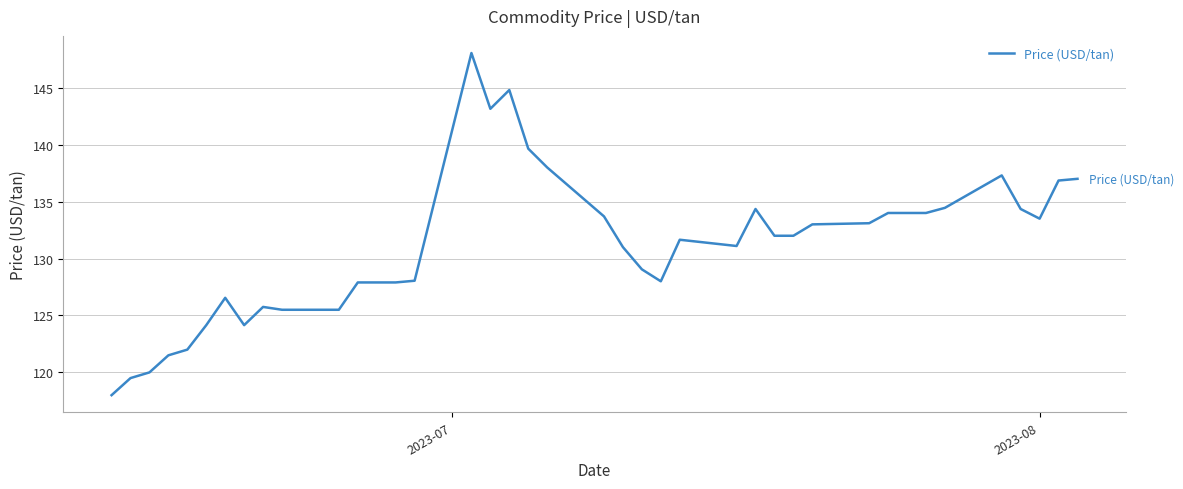

What is the sum of all values?

5242.4